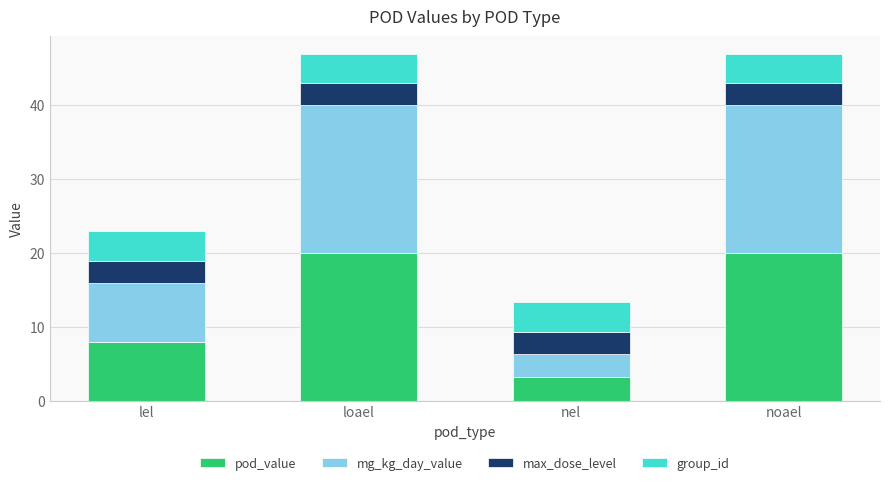

Does the chart contain any negative values?

No